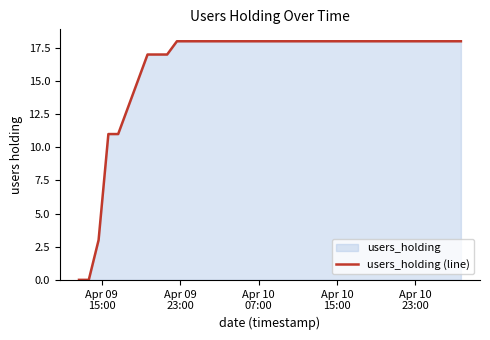

What is the difference between the second highest and minimum values?

18